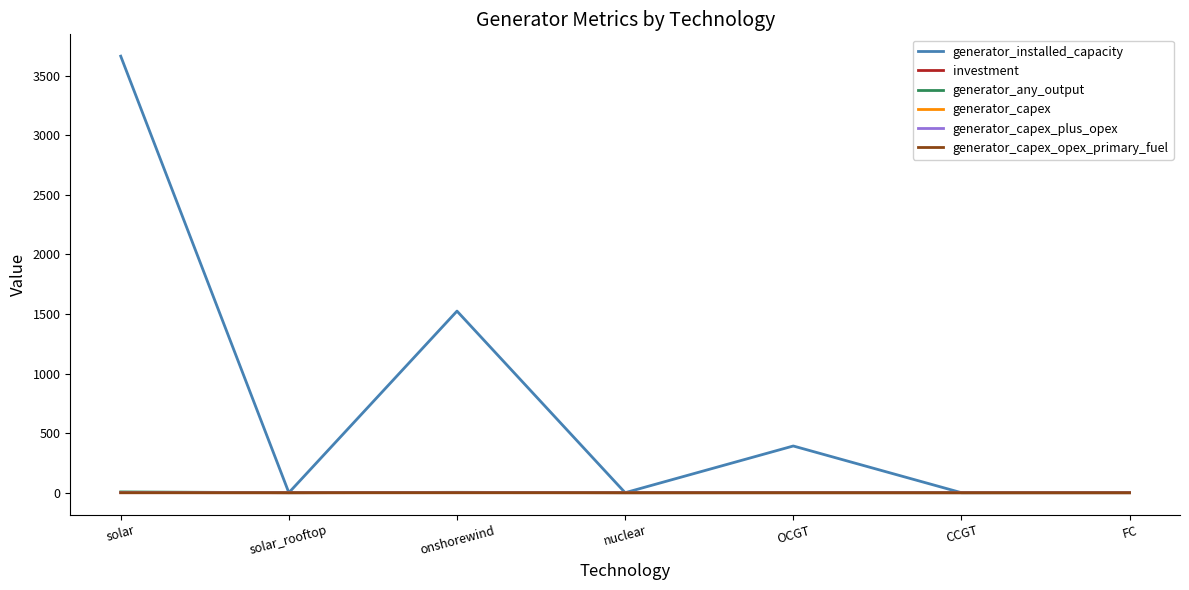

True or false: generator_installed_capacity has a value of 0.0 at CCGT.

True